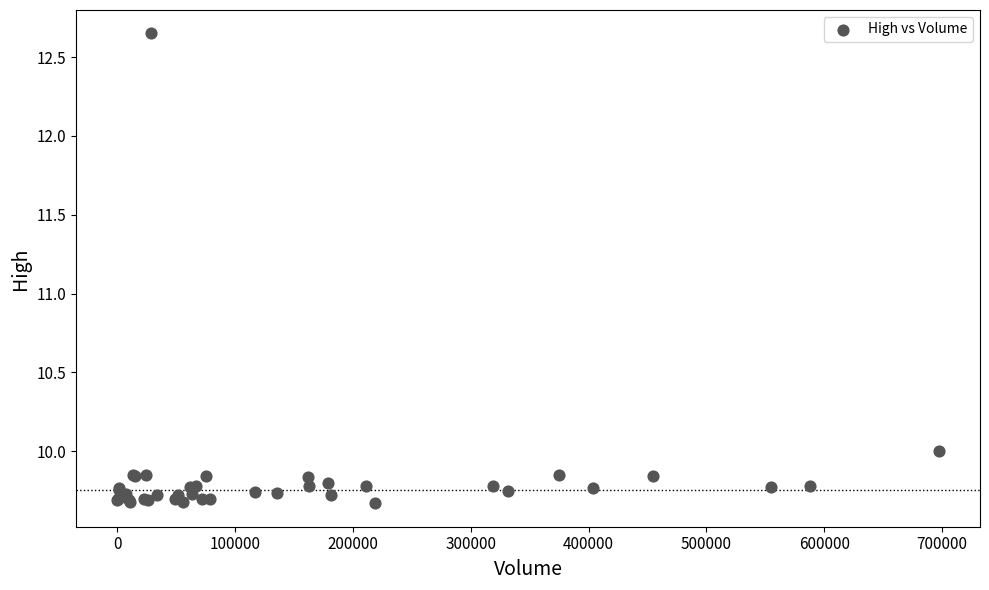

What Y value in the scatter plot is closest to 11?

10.0